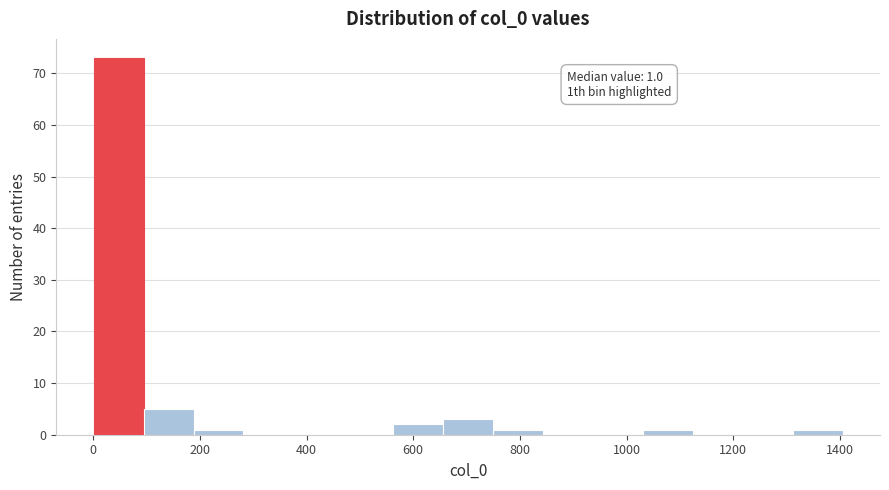

Which range on the x-axis has the tallest bar?

0 to 100